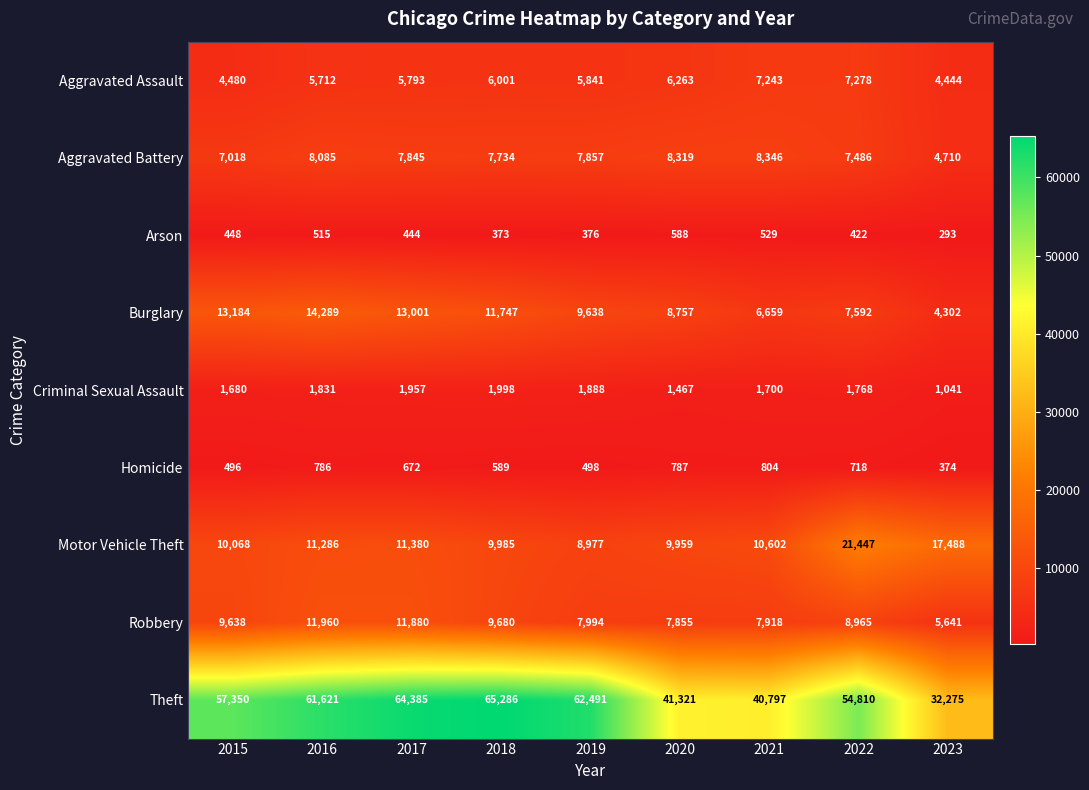

Which series has the widest spread of values?

Theft